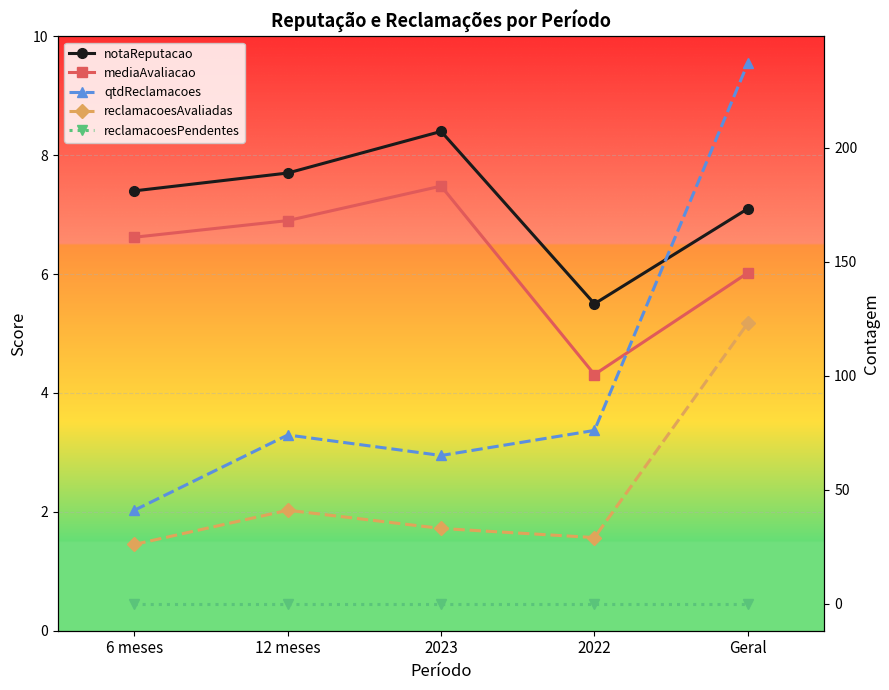

Reading left to right, what are all the values shown in this chart?

notaReputacao: 7.4	7.7	8.4	5.5	7.1
mediaAvaliacao: 6.6	6.9	7.5	4.3	6.0
qtdReclamacoes: 41.0	74.0	65.0	76.0	237.0
reclamacoesAvaliadas: 26.0	41.0	33.0	29.0	123.0
reclamacoesPendentes: 0.0	0.0	0.0	0.0	0.0